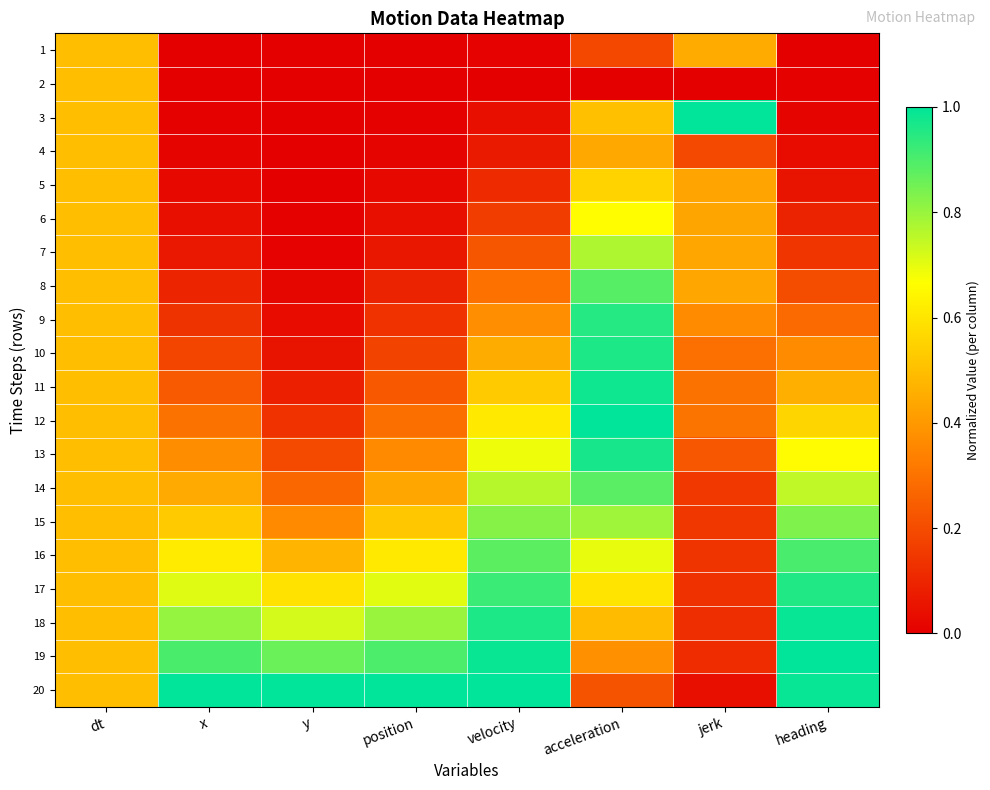

What is the total value across all series at dt?

10.0